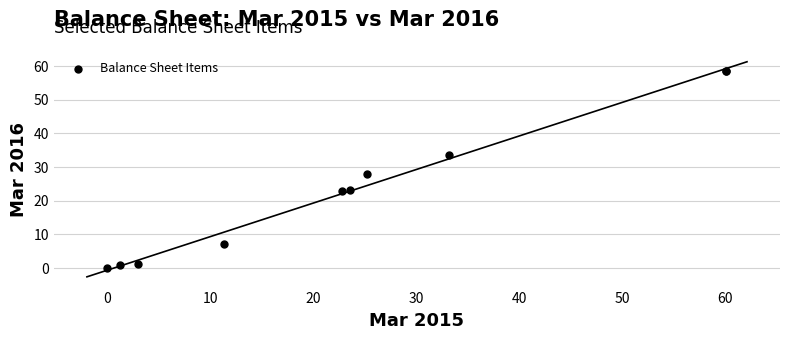

What Y value in the scatter plot is closest to 29?

27.9